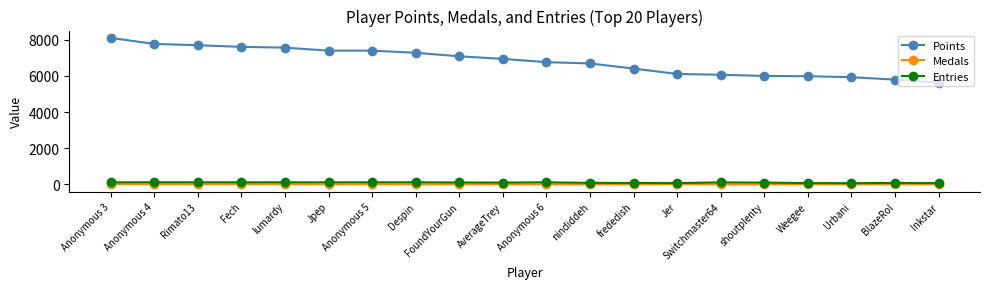

Does the chart have visible grid lines?

No